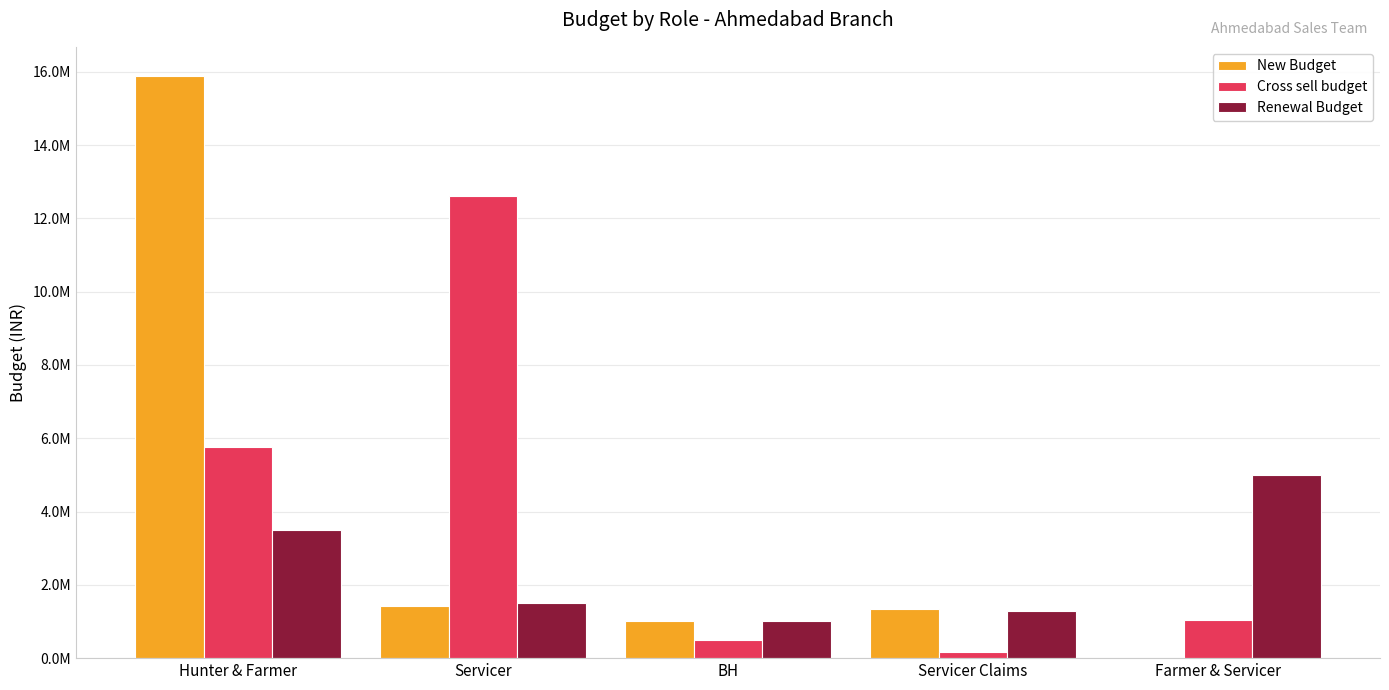

What is the value of the Renewal Budget bar at the 5th from the left?

5010000